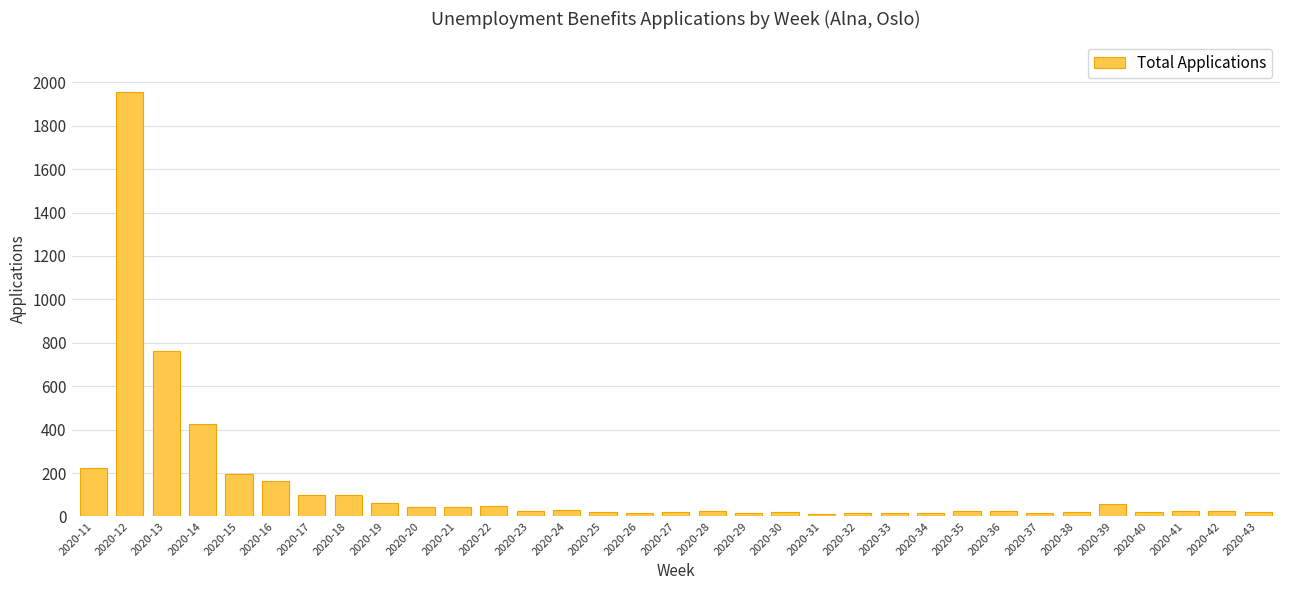

What is the value of the 26th bar from the left?

27